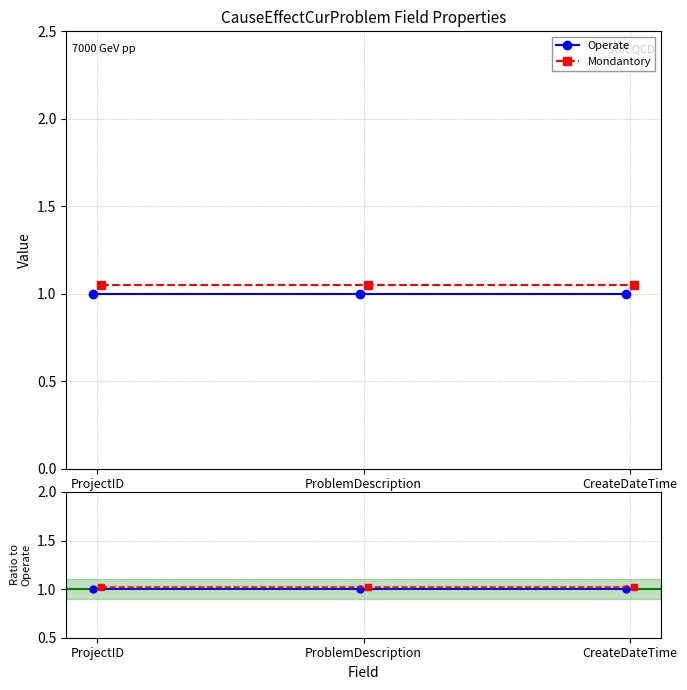

What is the average value of the Operate series?

1.0